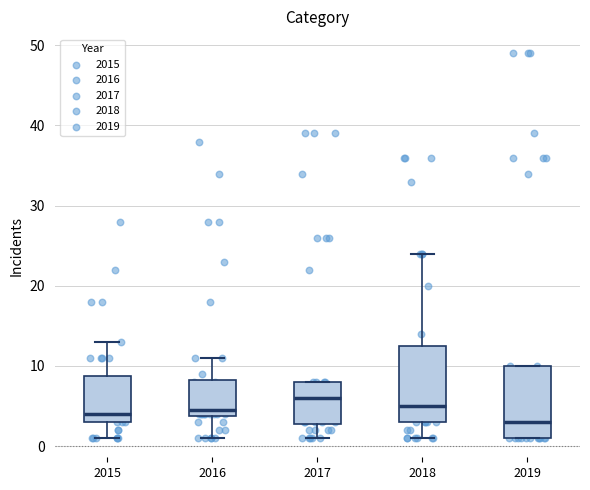

Reading left to right, read every box against the y-axis: the position of its median line, the range the box covers, and the ends of its whiskers. The values are not printed on the chart, so give them approximately, as read against the axis.

2015: median 4, box 3 to 9, whiskers 1 to 13
2016: median 5, box 4 to 8, whiskers 1 to 11
2017: median 6, box 3 to 8, whiskers 1 to 8
2018: median 5, box 3 to 13, whiskers 1 to 24
2019: median 3, box 1 to 10, whiskers 1 to 10